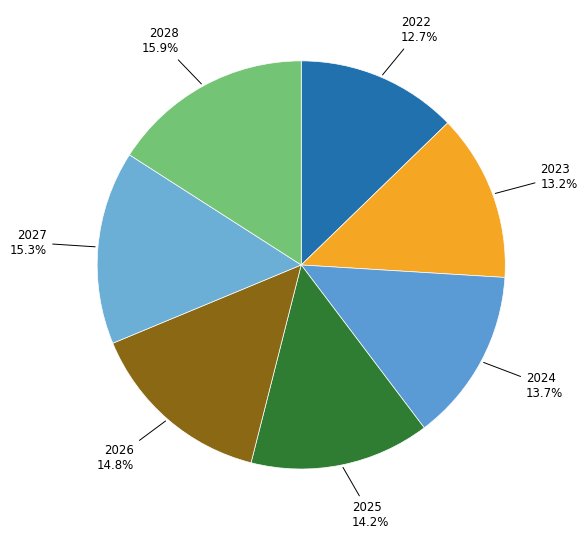

Which category has the biggest portion of the pie?

2028